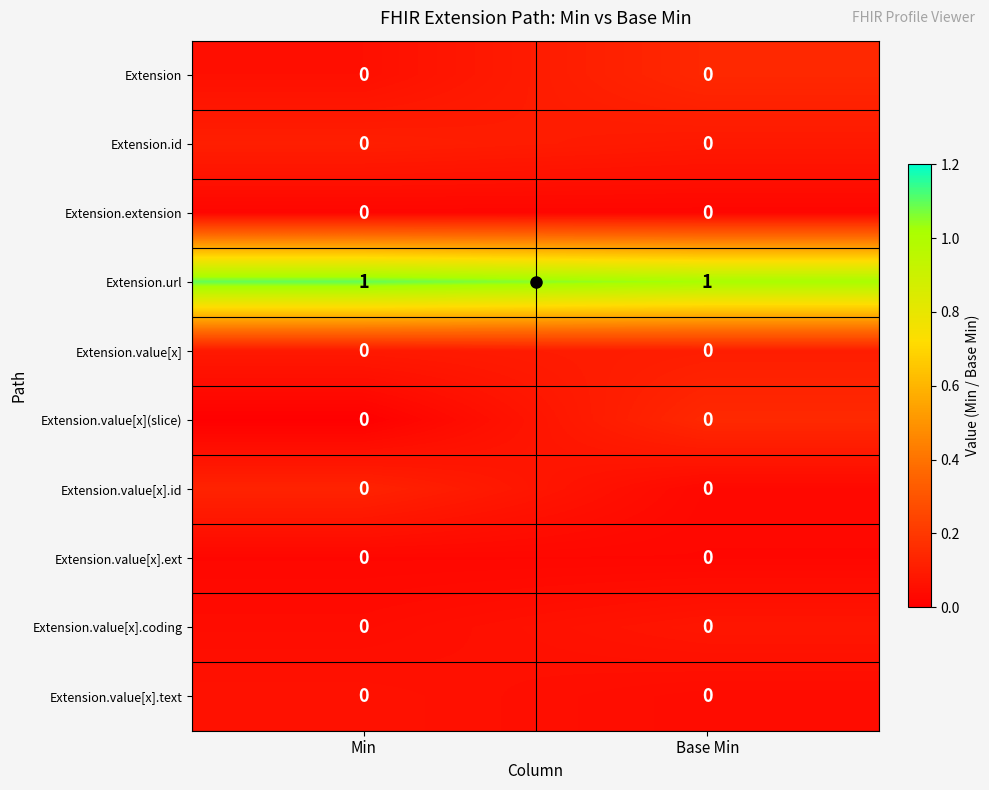

Is the value of Extension.url at Base Min greater than the value of Extension.value[x](slice) at Min?

Yes